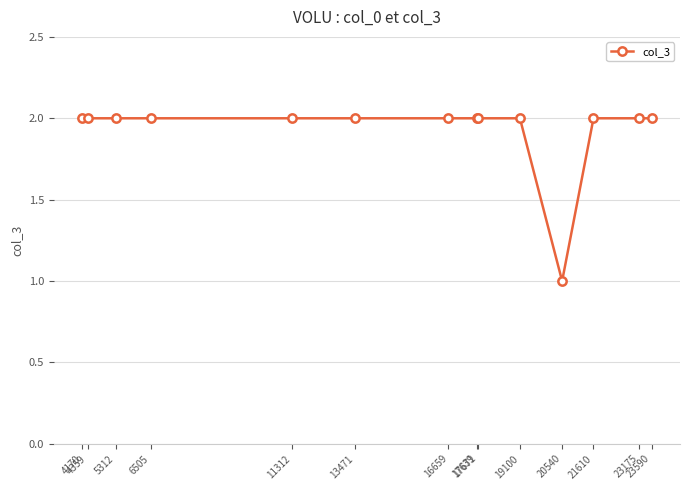

What is the sum of all values?

27